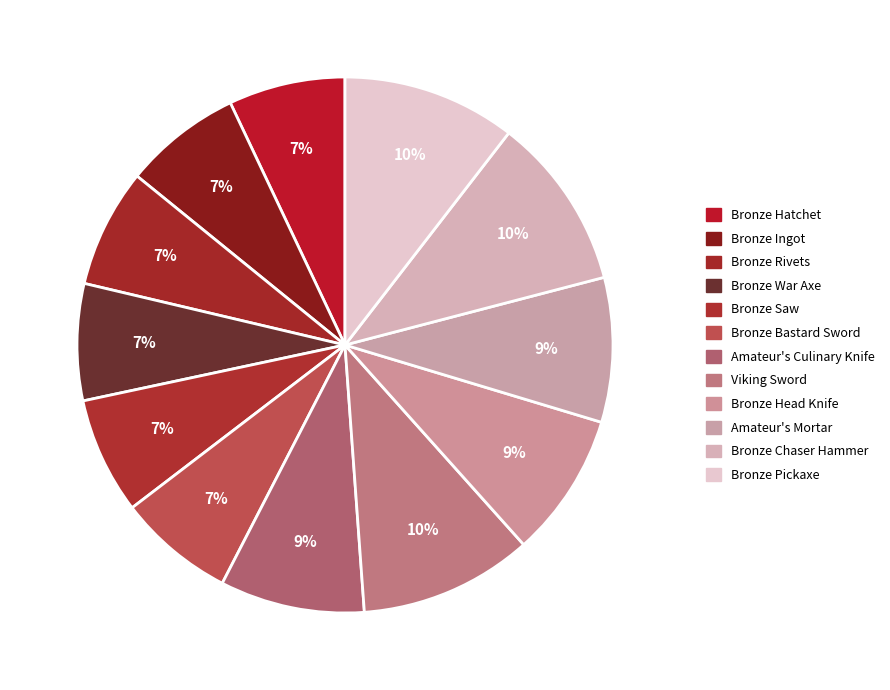

Count the number of slices in the pie.

12